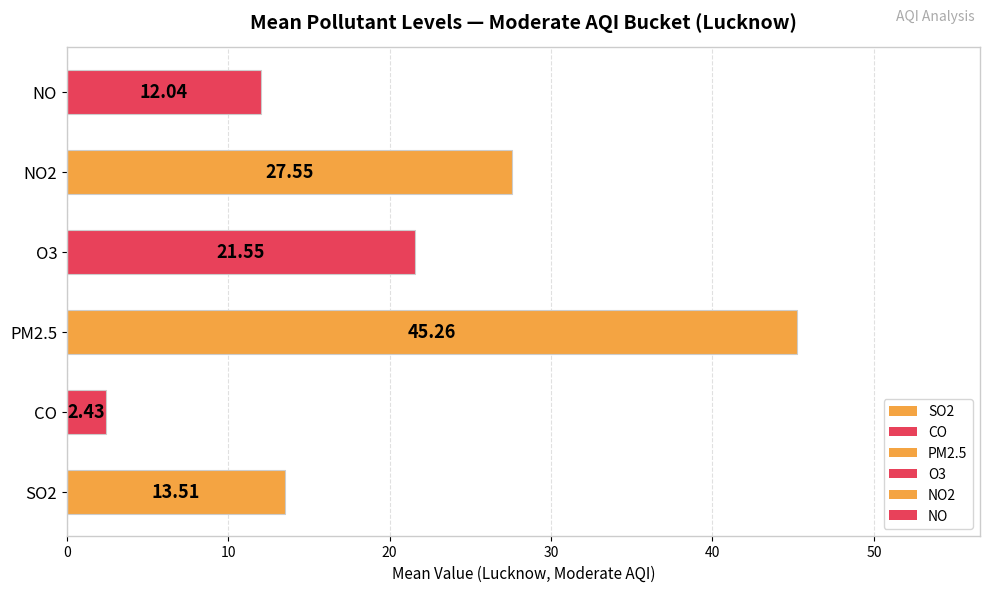

What is the change in value from SO2 to CO?

-11.1